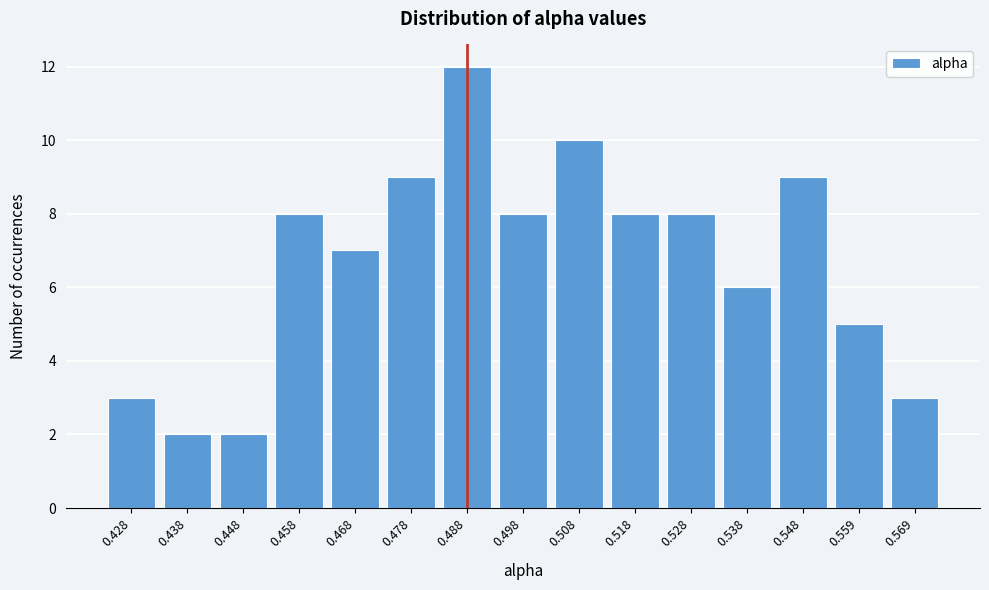

Reading right to left, list all the values displayed in this chart.

0.569=3	0.559=5	0.548=9	0.538=6	0.528=8	0.518=8	0.508=10	0.498=8	0.488=12	0.478=9	0.468=7	0.458=8	0.448=2	0.438=2	0.428=3